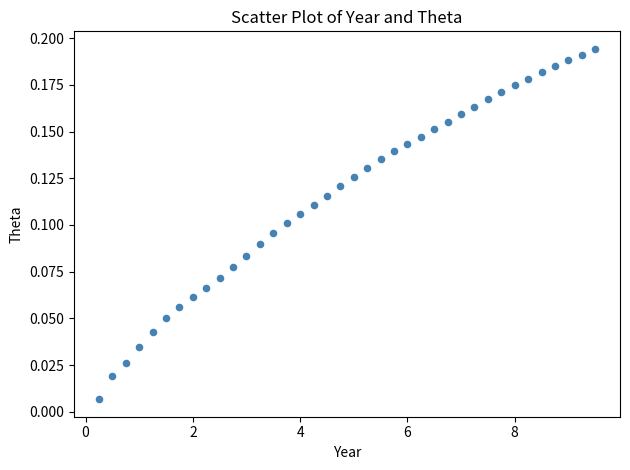

What is the range of X values (max minus min)?

9.2